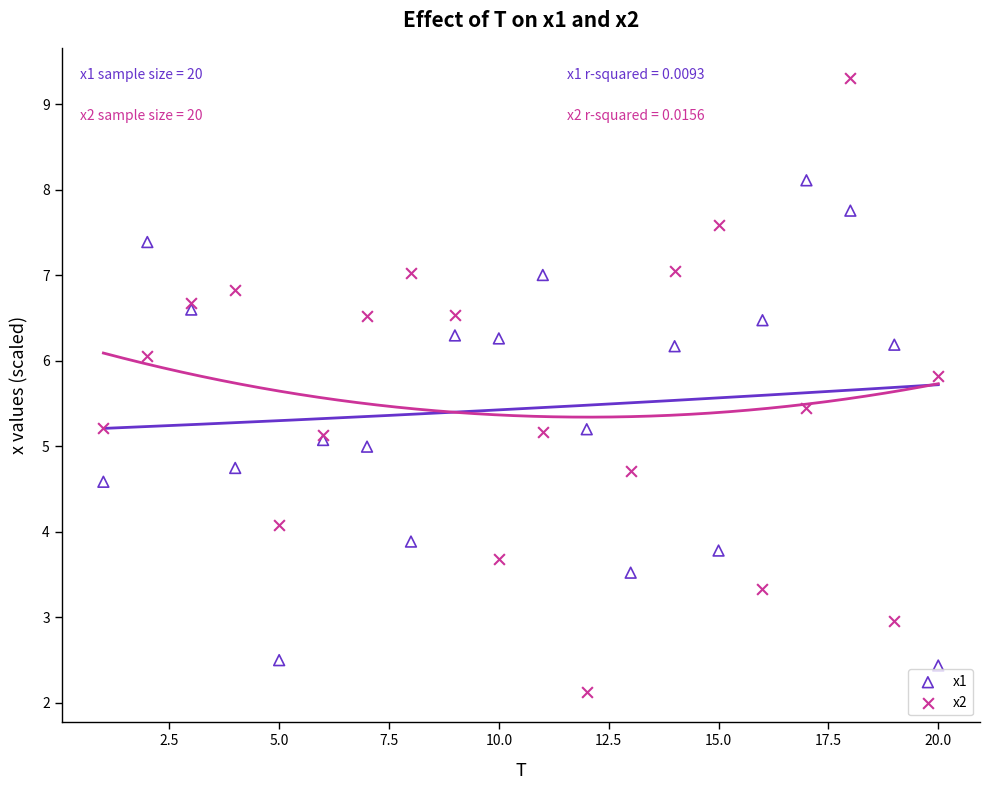

What is the X range (max minus min) for the scatter plot?

19.0